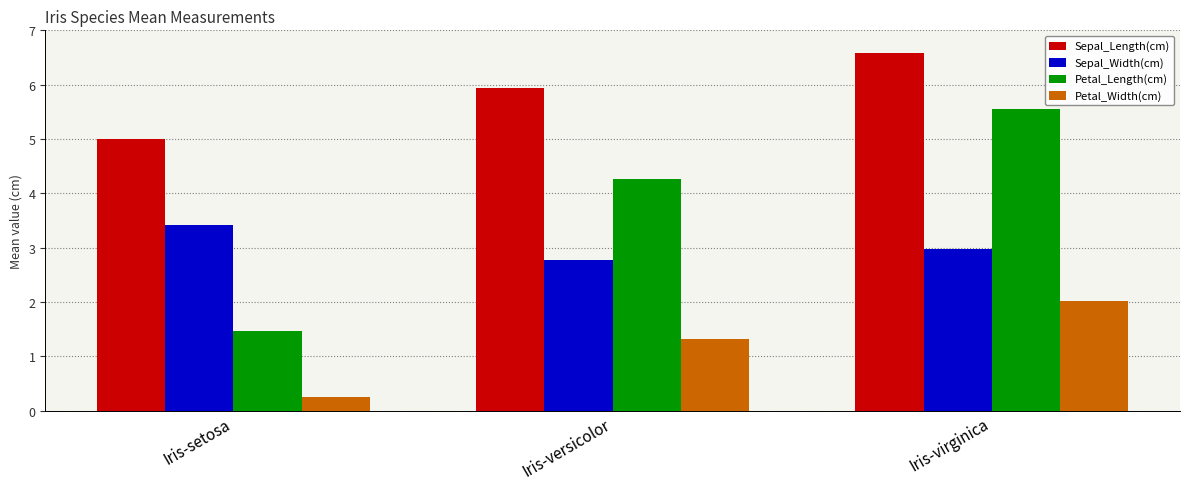

How many bars are there in total?

12